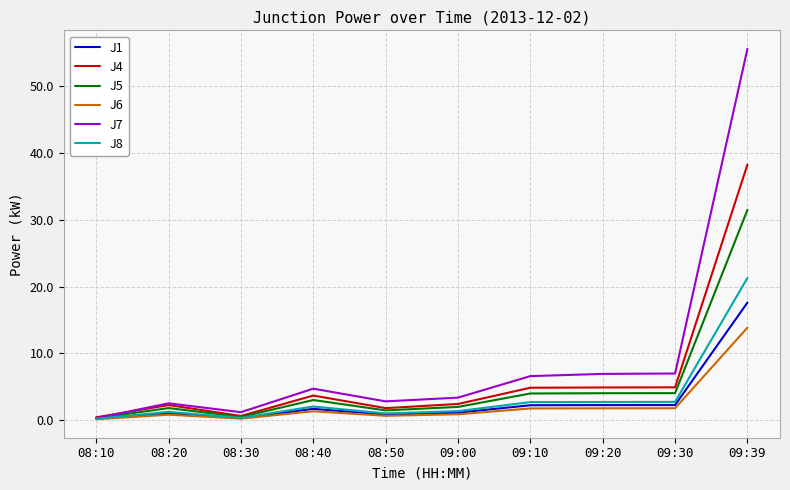

What is the highest value of the J8 series?

21.3